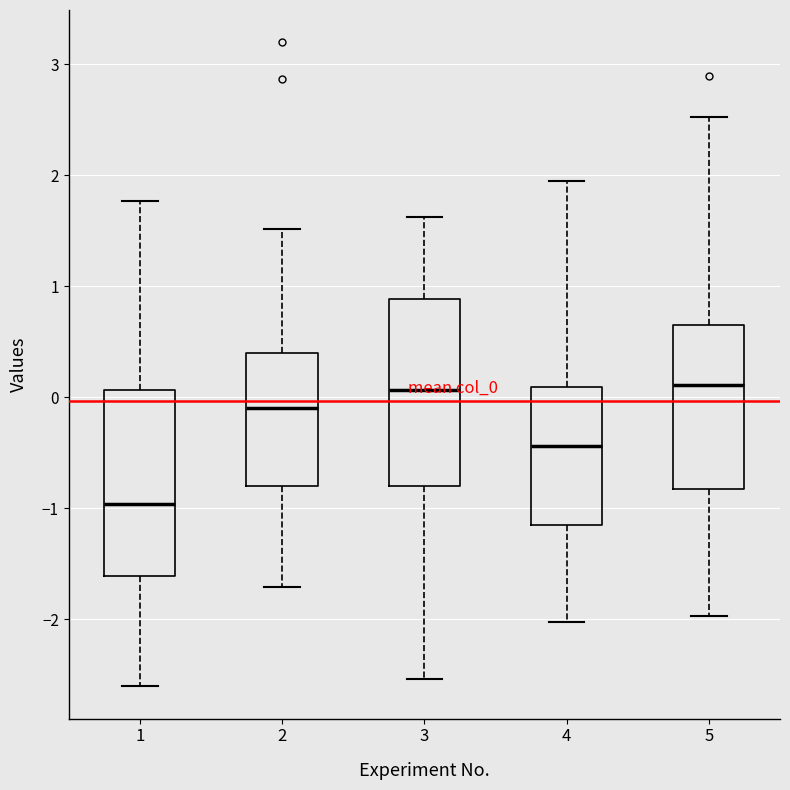

Which box's median line is the lowest?

1